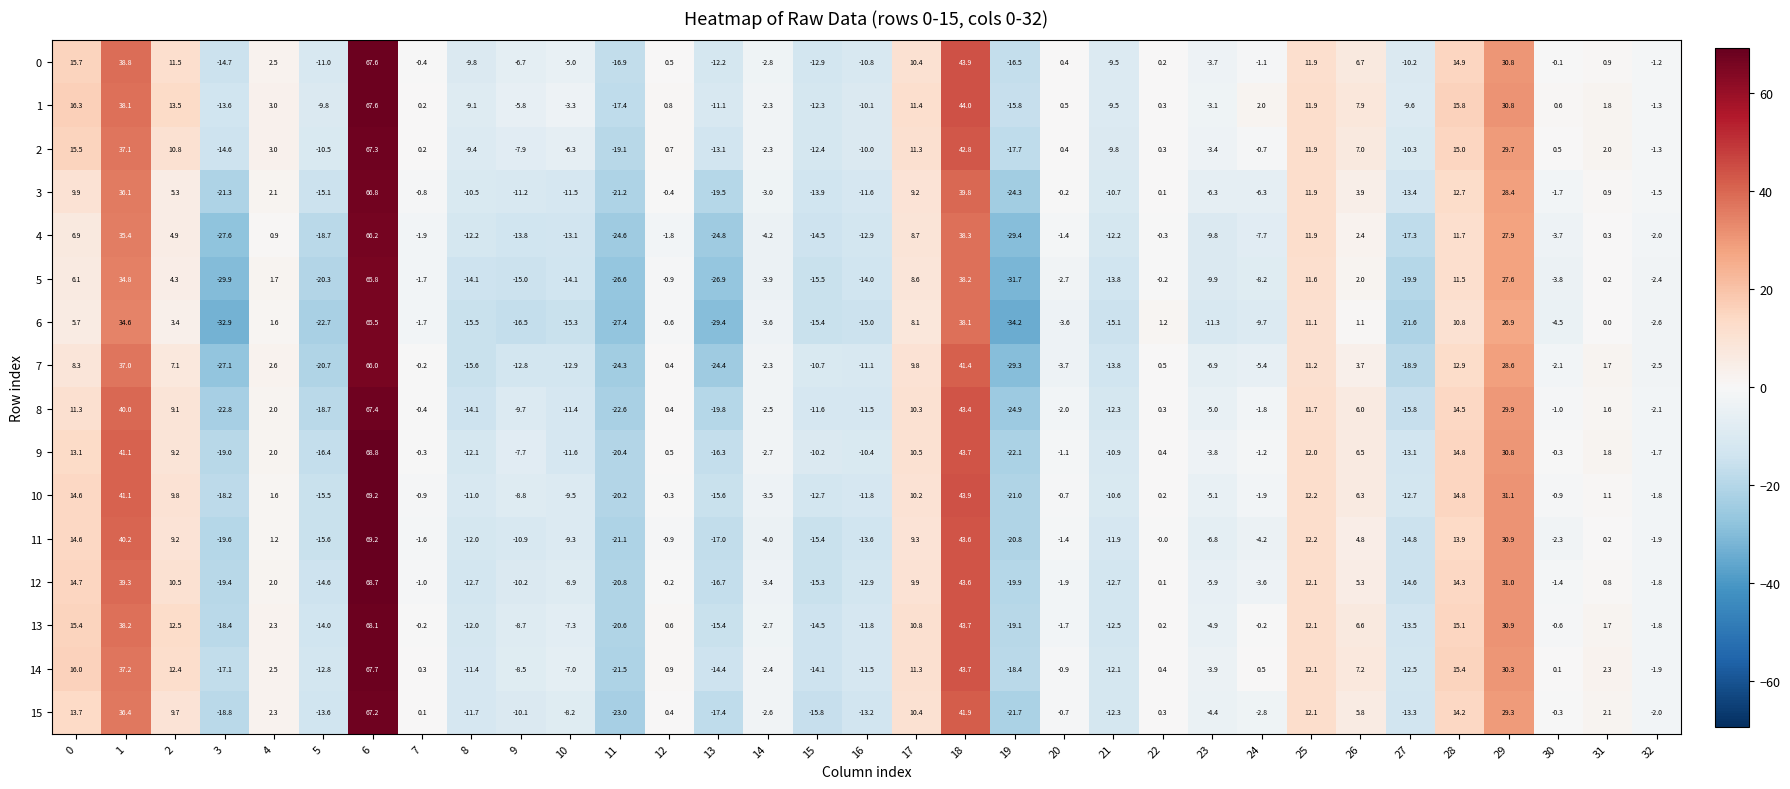

What is the minimum value shown in the chart?

-34.2